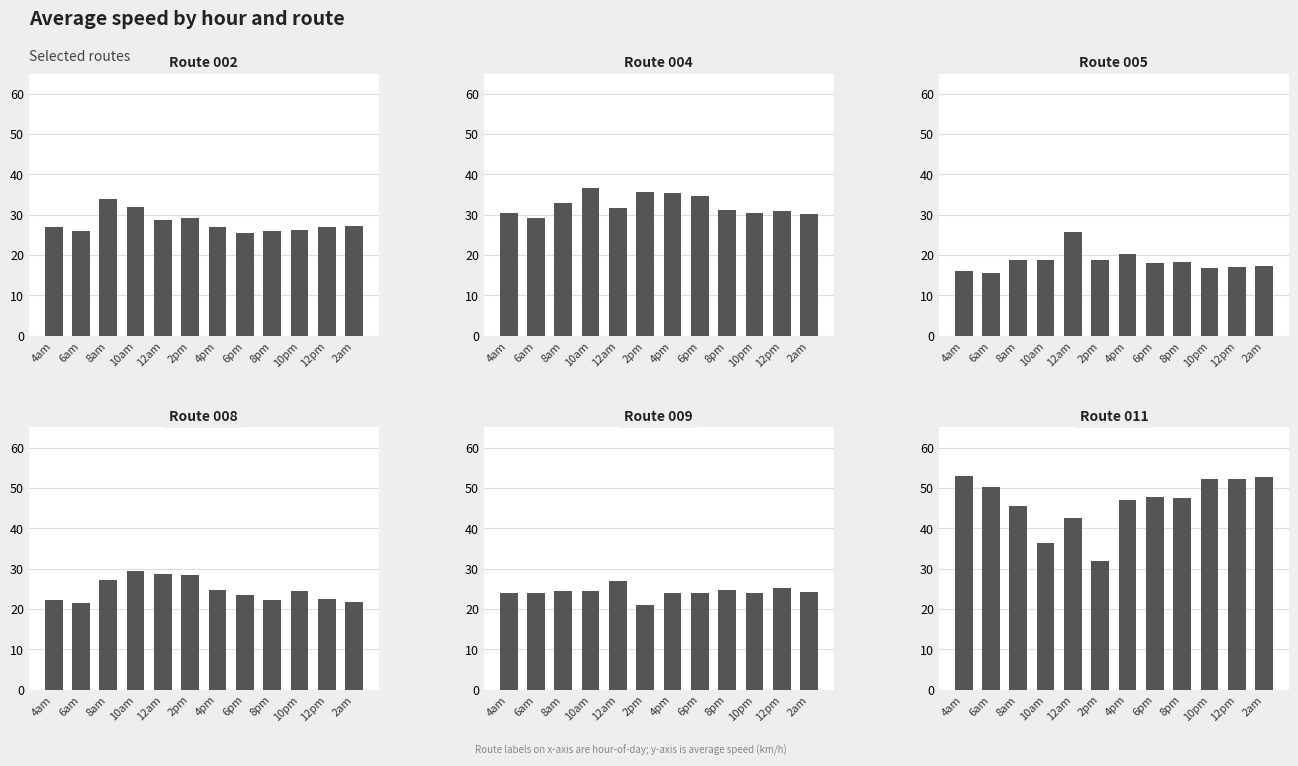

Which series changed the most between 1pm and 2pm?

011